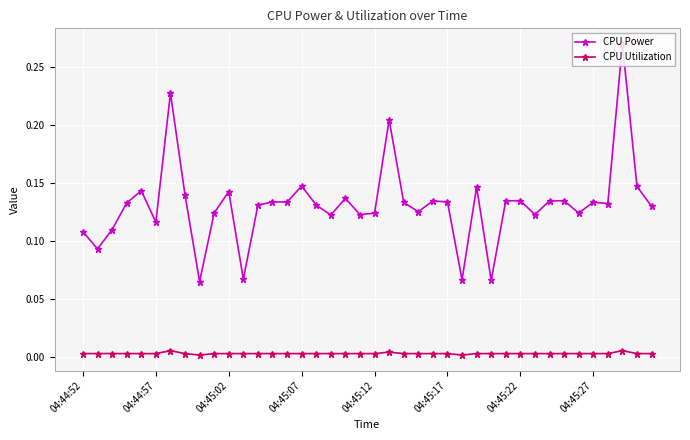

List the series in order of their overall mean, lowest first.

CPU Utilization, CPU Power